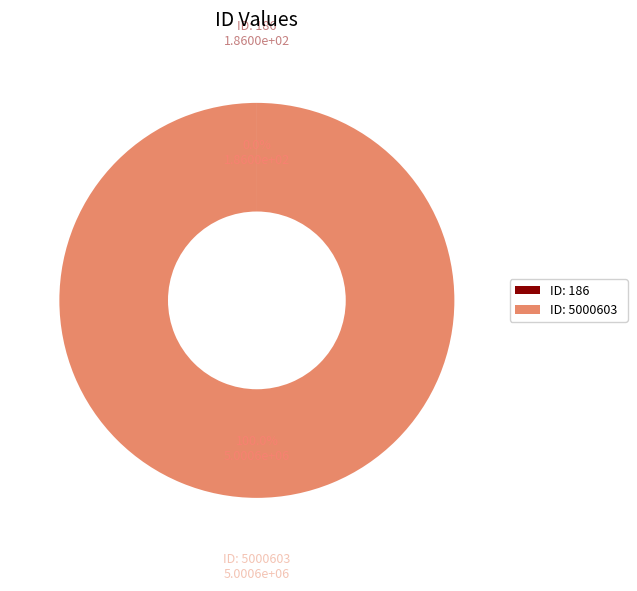

To the nearest percent, what is the difference between the largest and smallest slice percentages?

100%